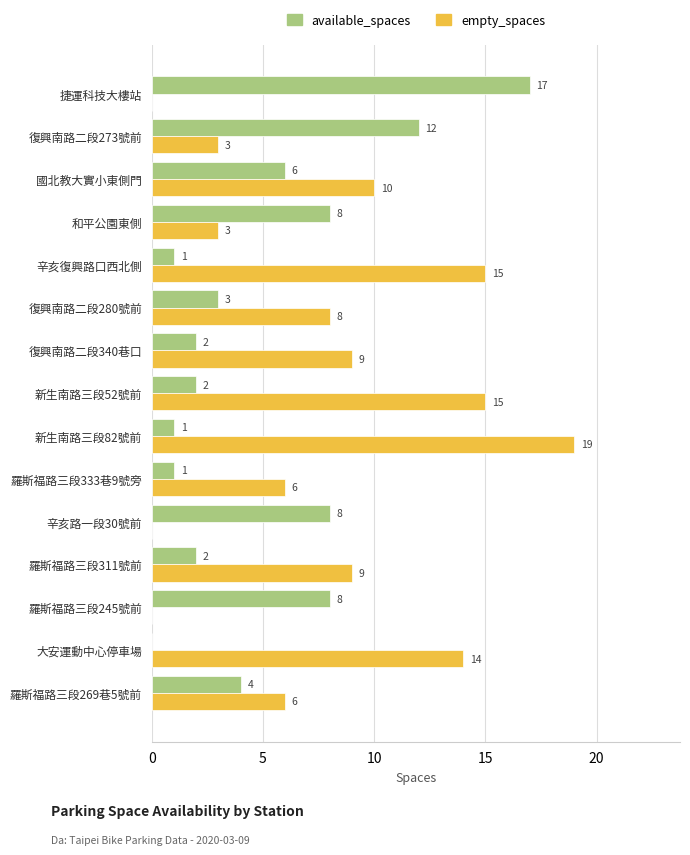

Which label corresponds to the largest value in the chart?

新生南路三段82號前